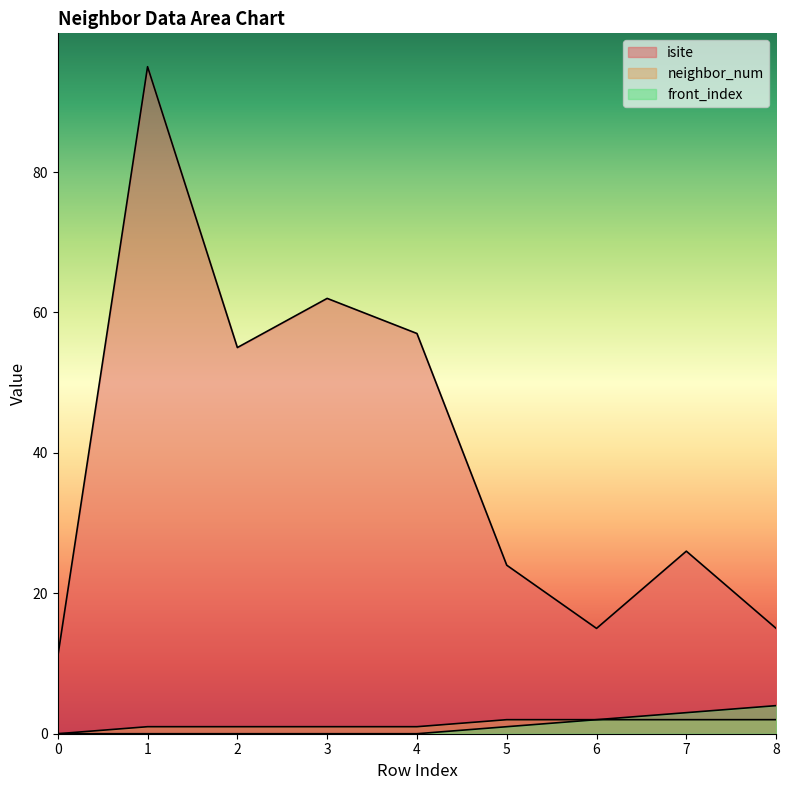

True or false: isite and front_index intersect in this chart.

False